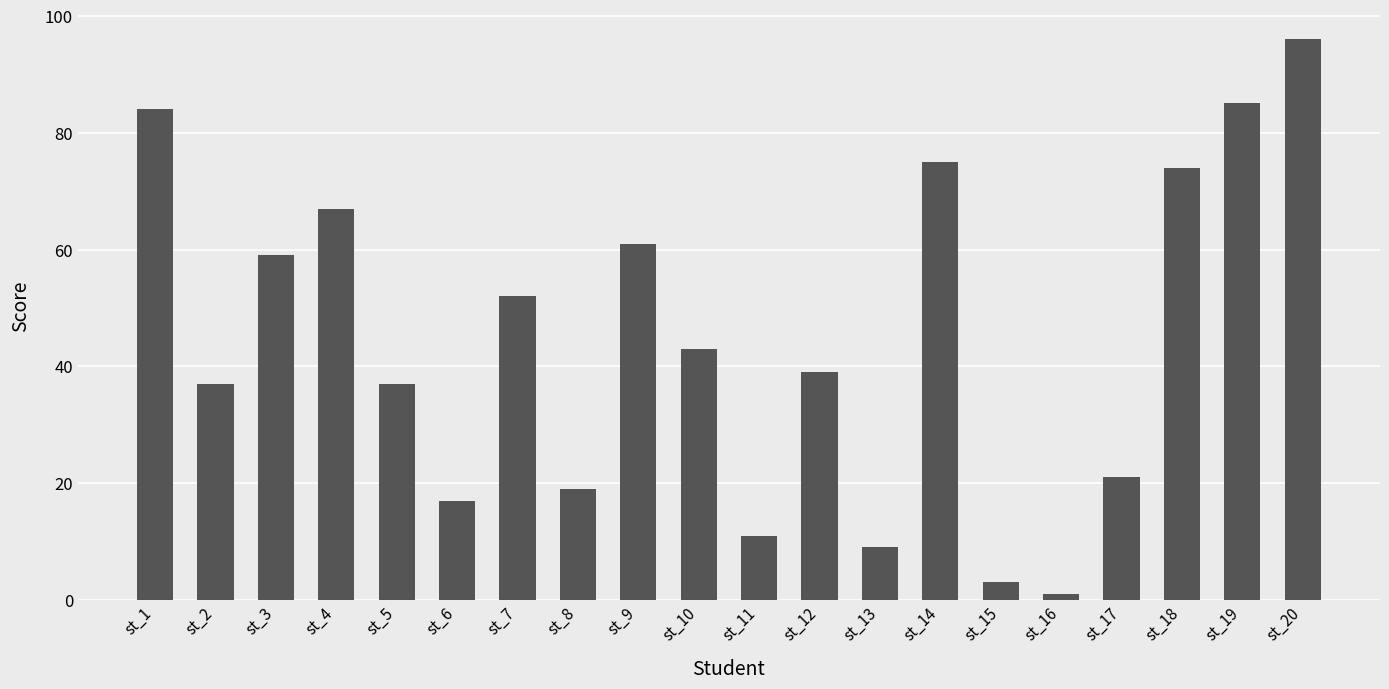

What is the sum of all values?

890